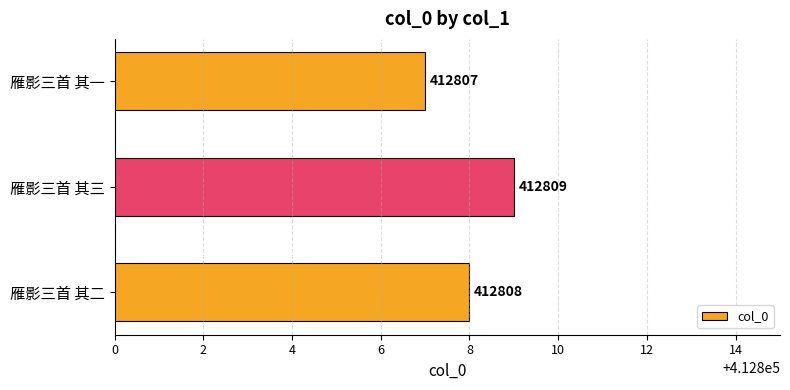

Which category has the lowest value across all series?

雁影三首 其一